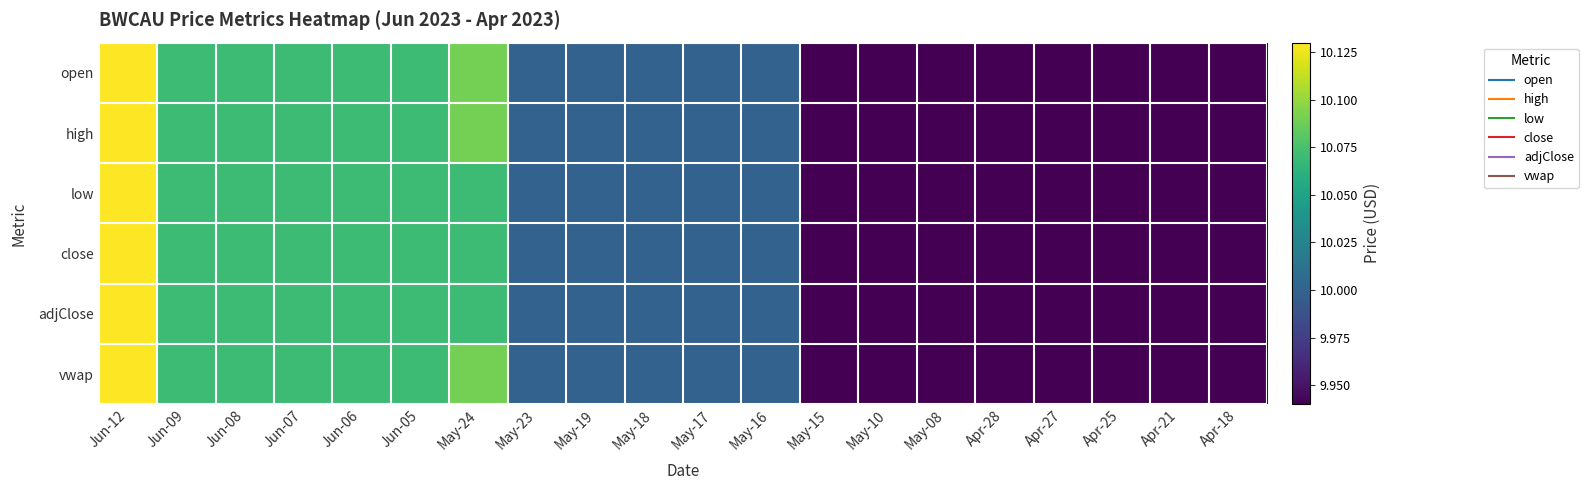

How many categories are shown in the chart?

20